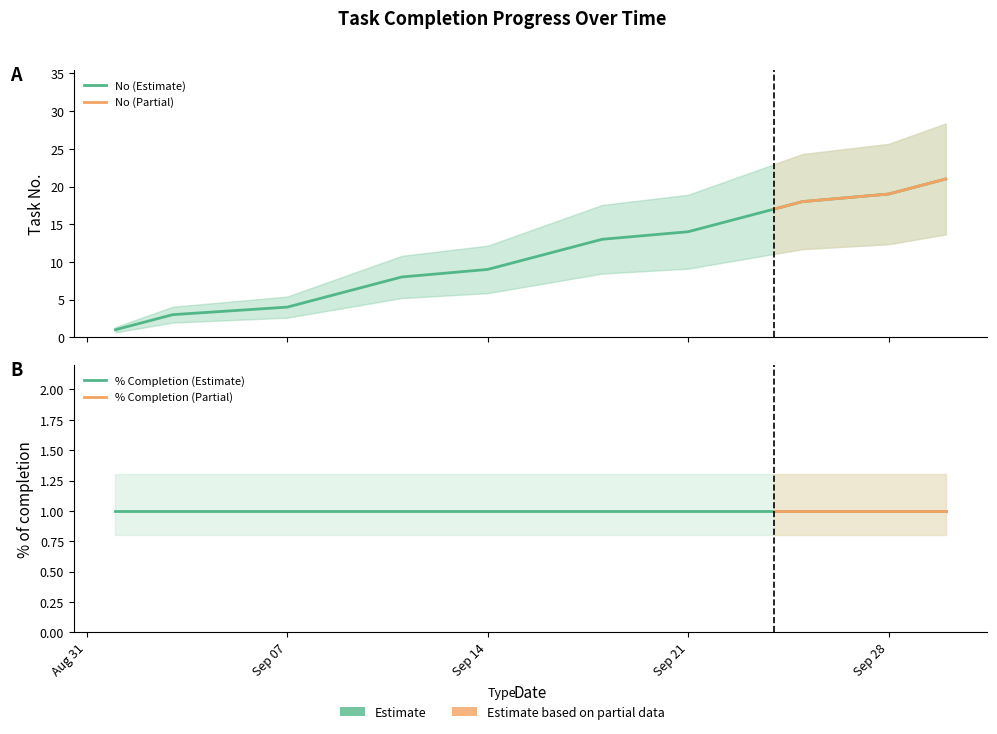

The value at 2020-09-18 is 13. True or false?

True